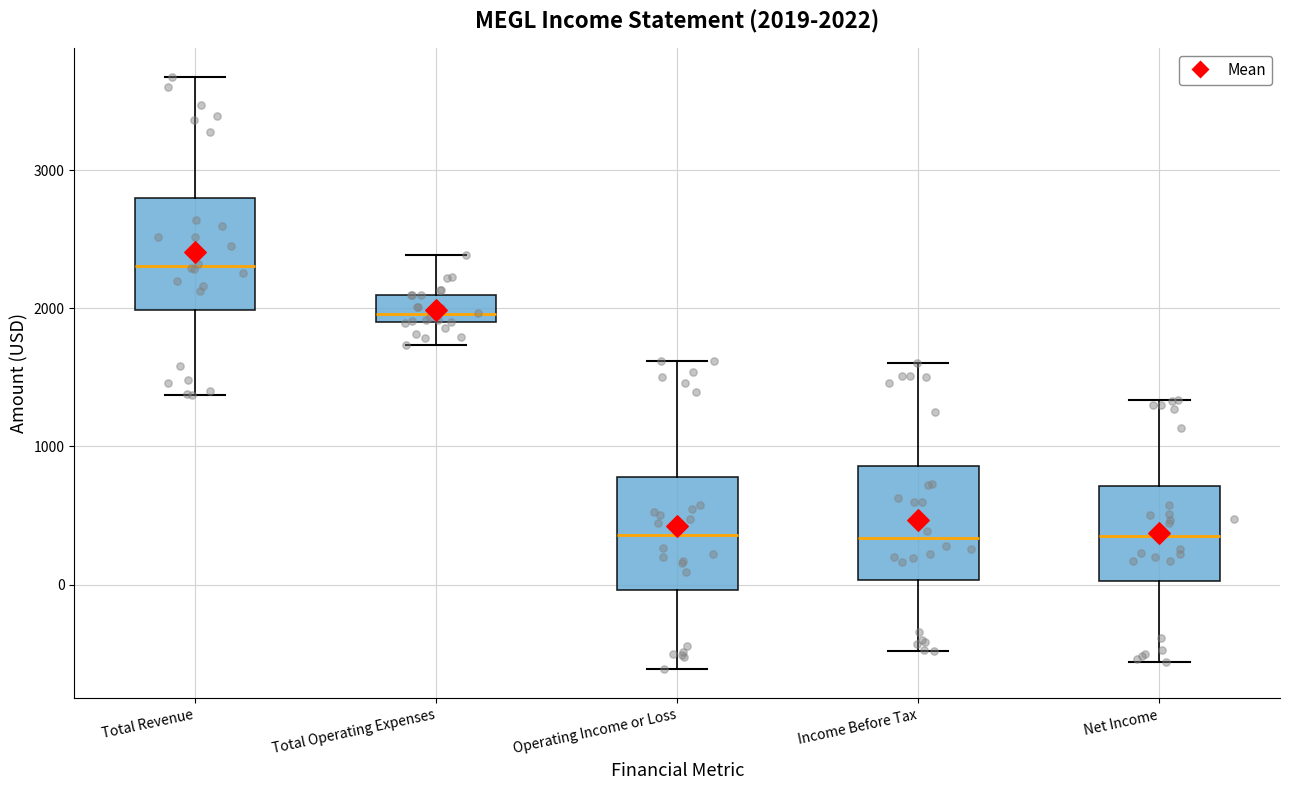

Which box's median line is the highest?

Total Revenue